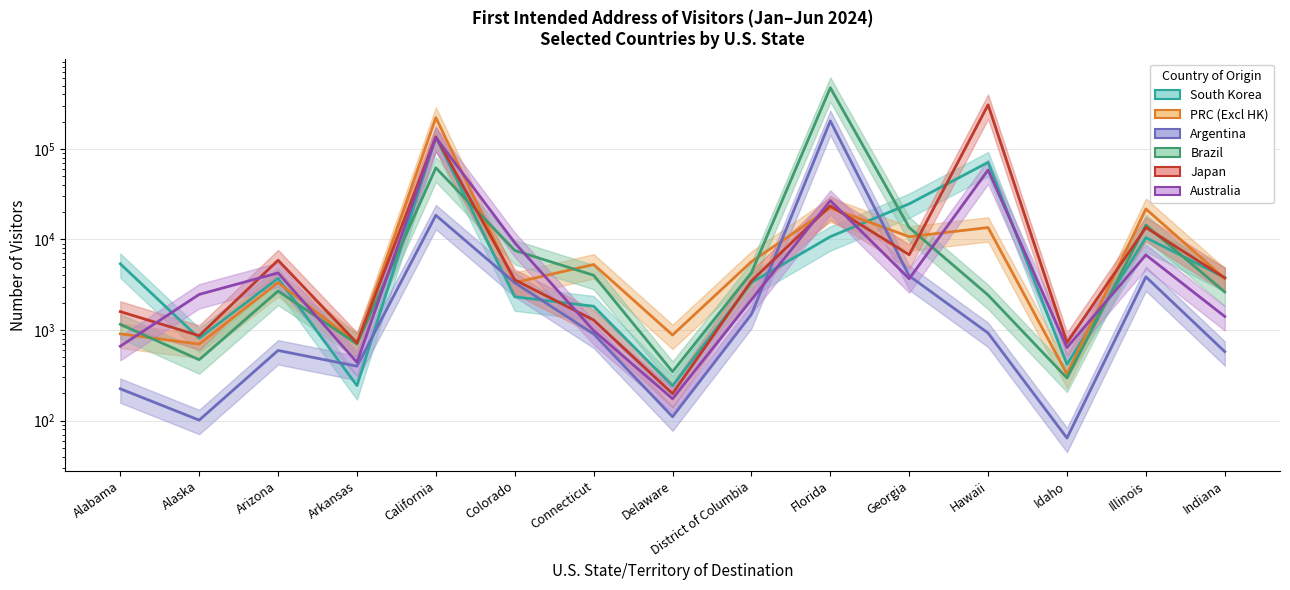

What is the lowest value of the Argentina series?

64